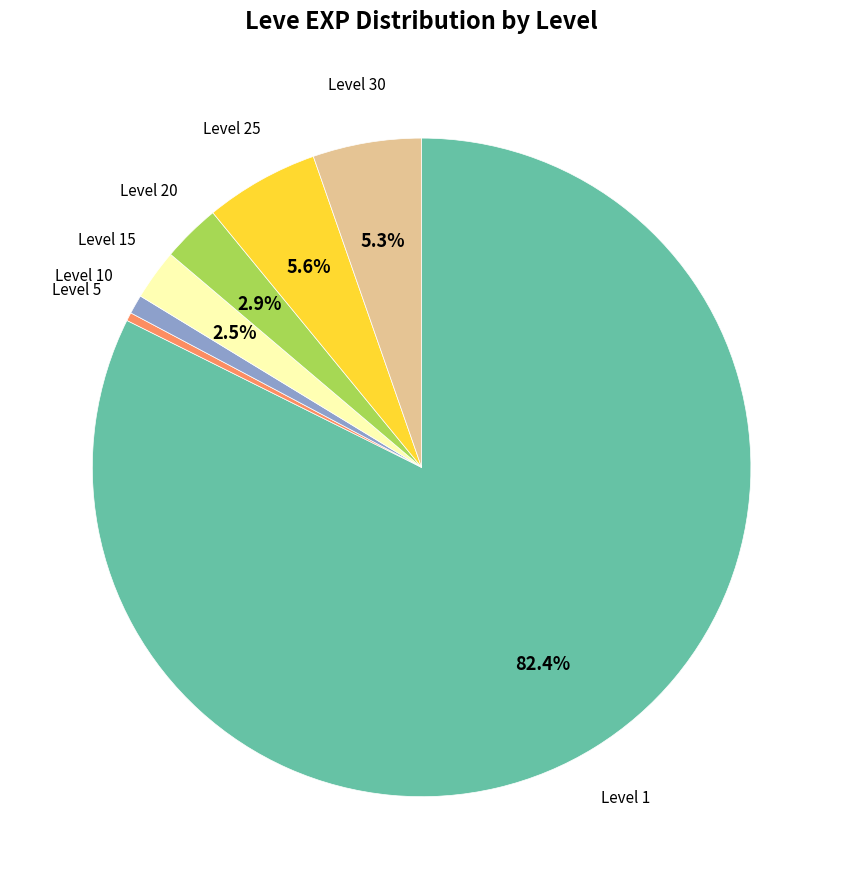

How many segments does this pie chart have?

7